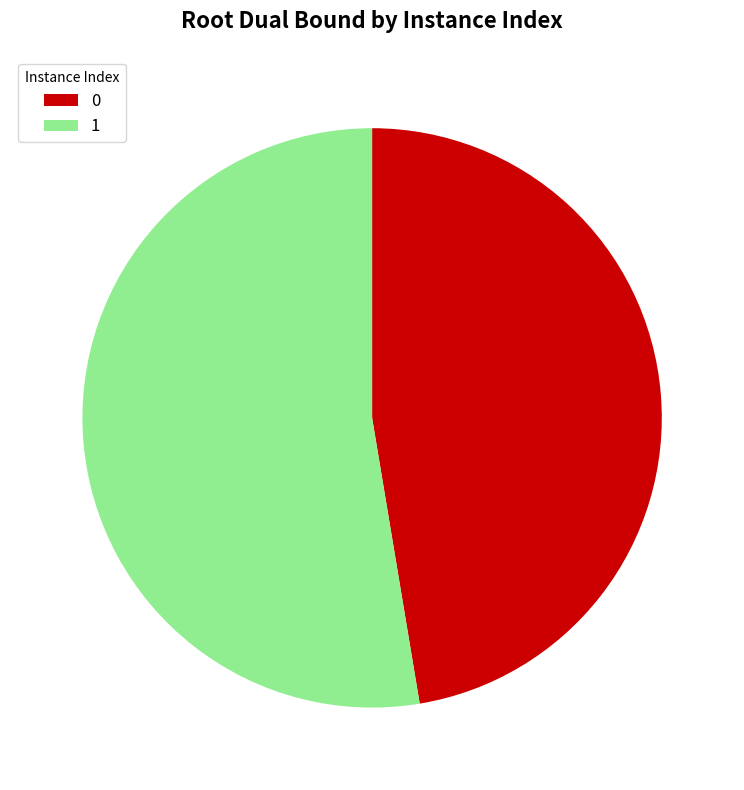

What is the ratio of the value at 1 to the value at 0?

1.1